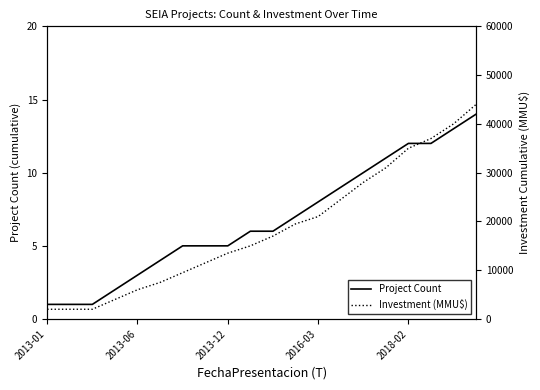

Between 16 and 6, which is larger?

16